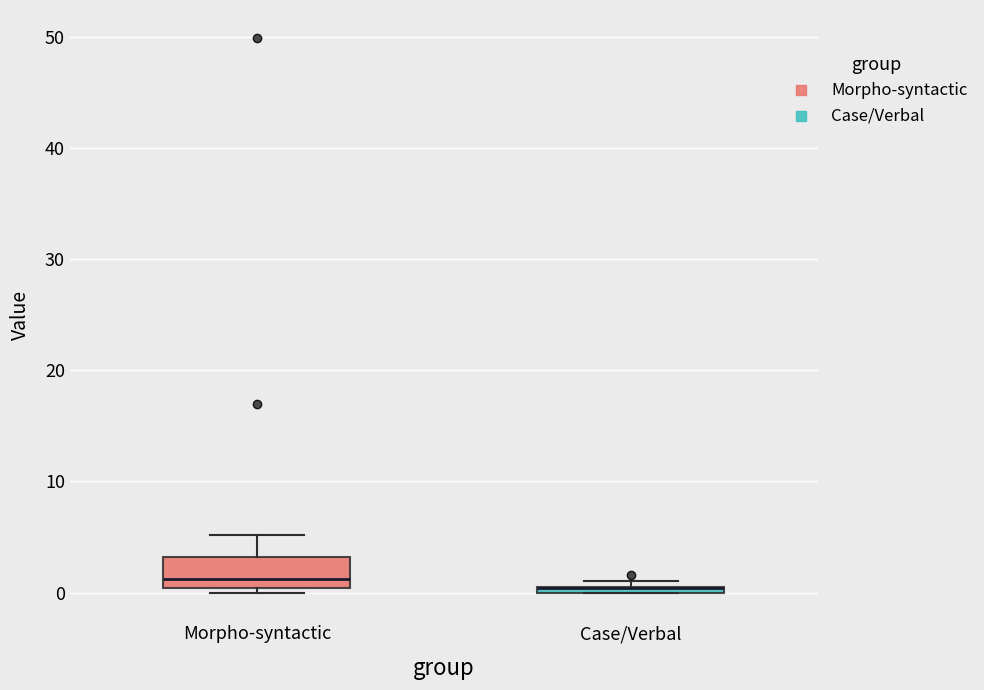

Which box is the tallest, from its lower edge to its upper edge?

Morpho-syntactic